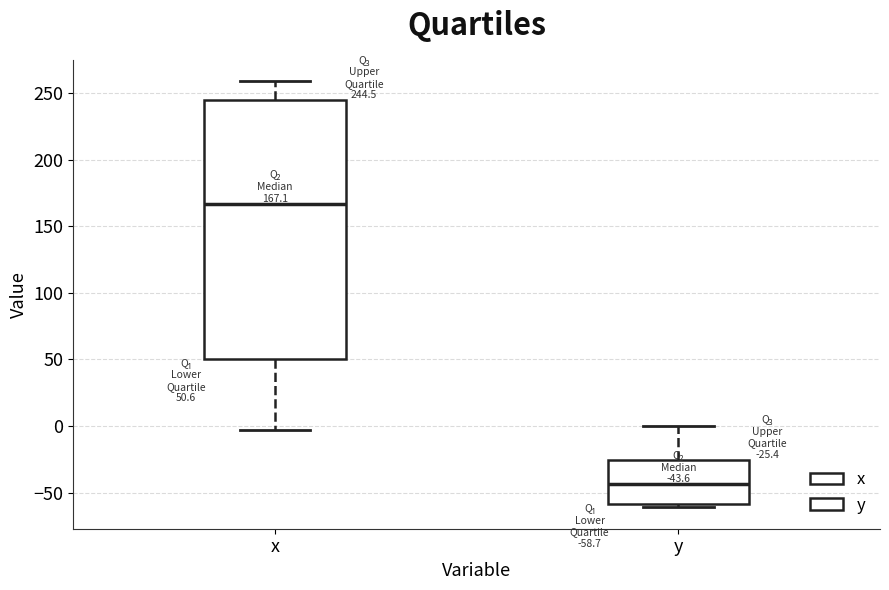

Which box is the tallest, from its lower edge to its upper edge?

x